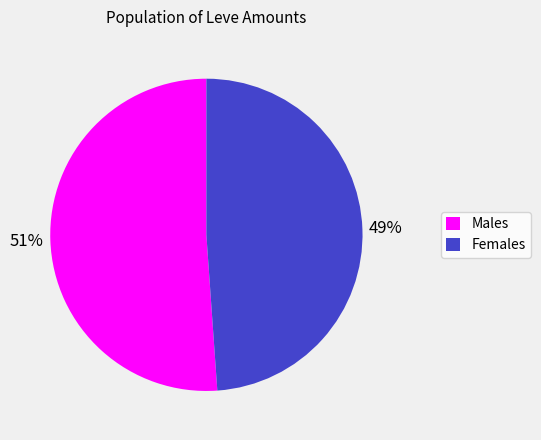

What is the ratio of the value at Females to the value at Males?

1.0